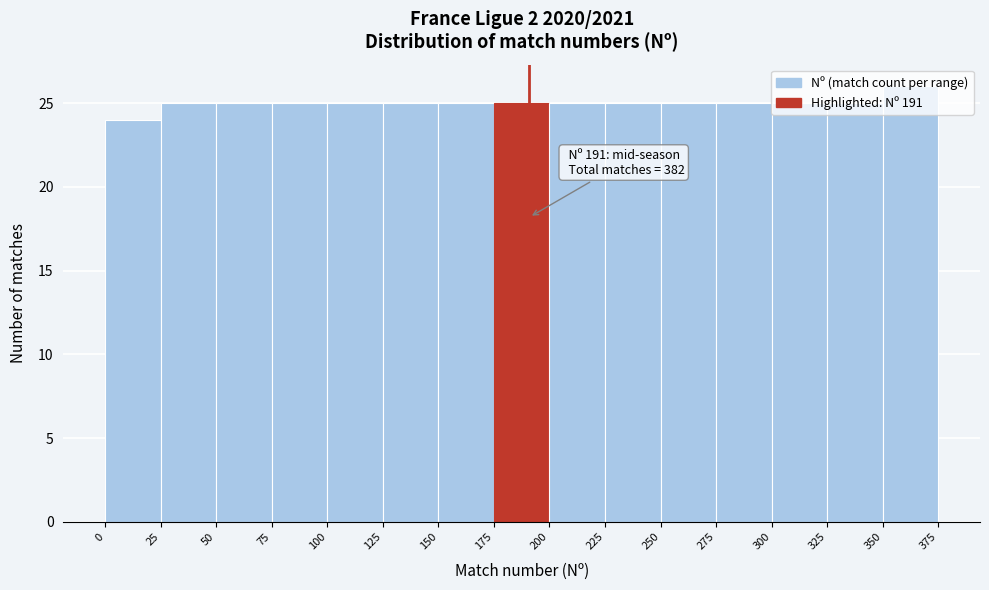

Over which range of the x-axis is the bar tallest?

350 to 375